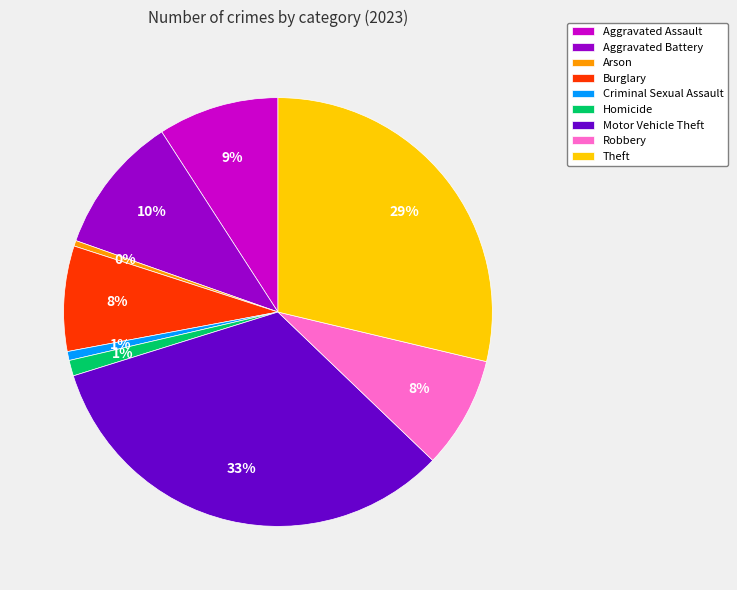

To the nearest percent, what is the average slice percentage?

11%